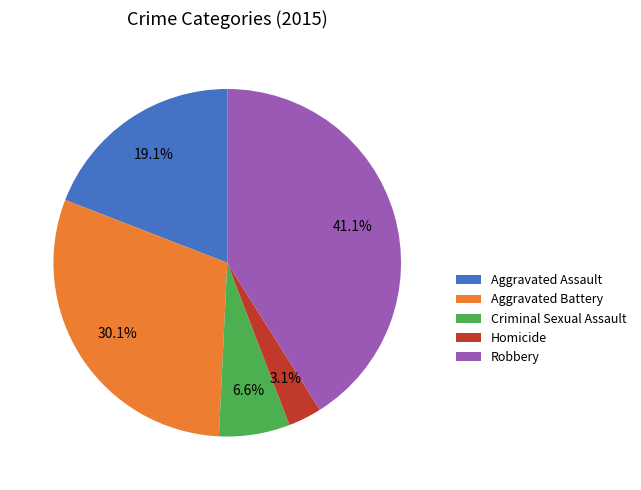

To the nearest percent, what is the difference between the Aggravated Assault and Robbery slice percentages?

22%